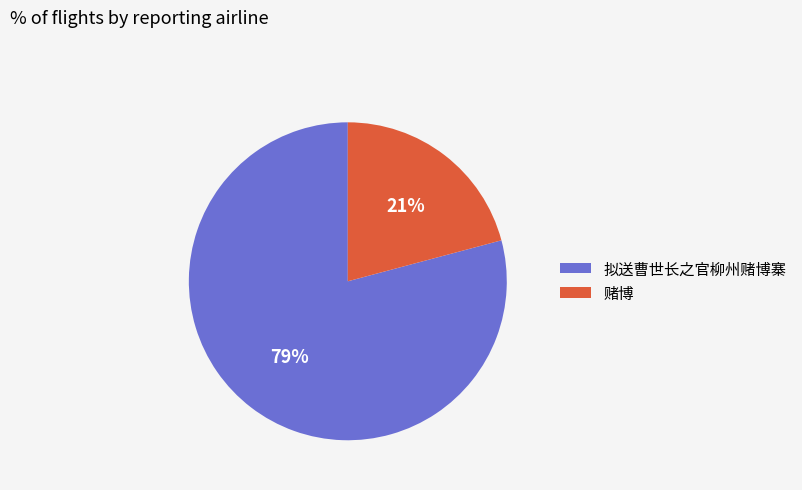

How many segments does this pie chart have?

2